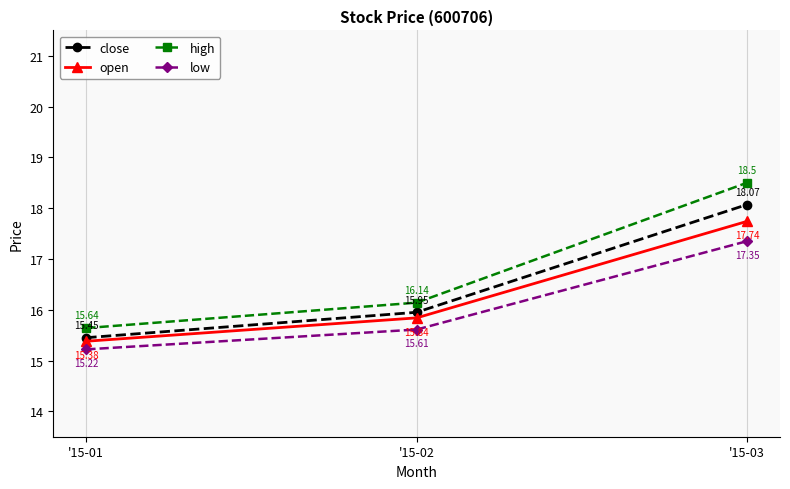

What is the total value across all series at '15-03?

71.7